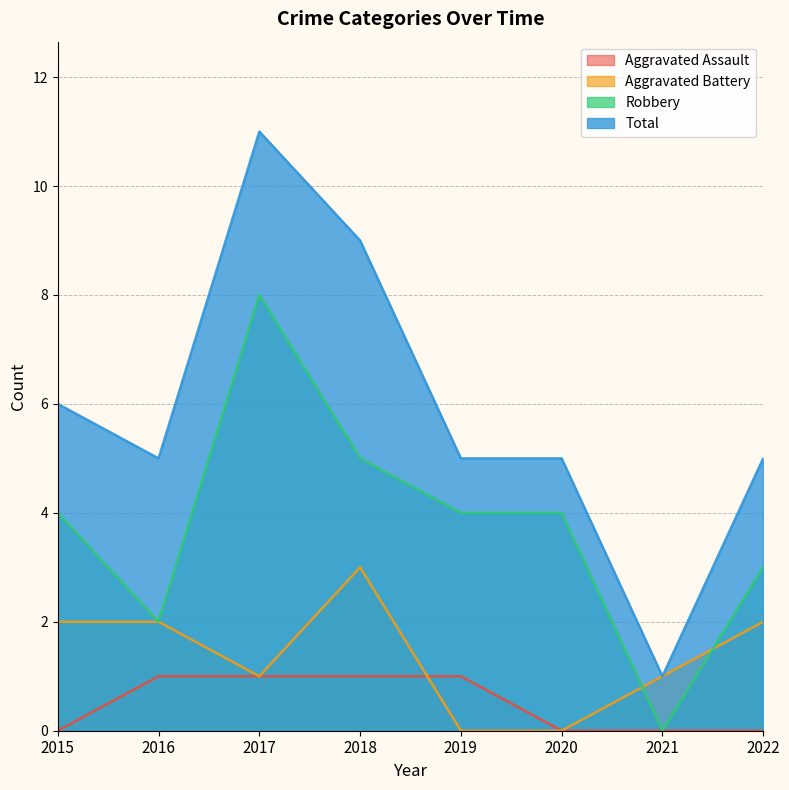

True or false: Aggravated Battery has a value of 2 at 2022.

True